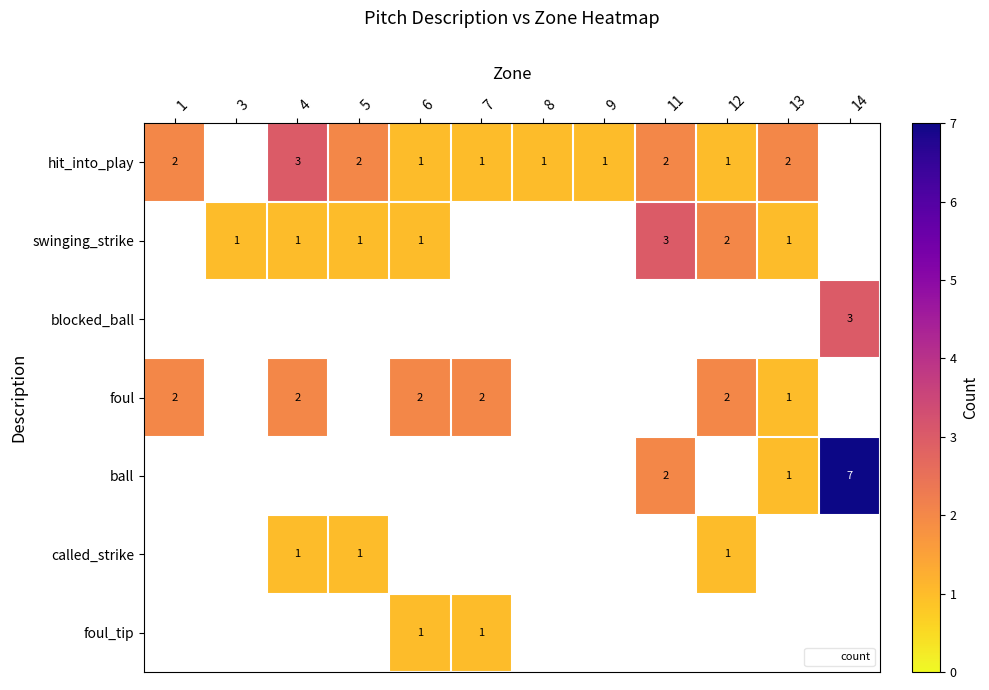

What is the difference between the highest and lowest values at 4?

3